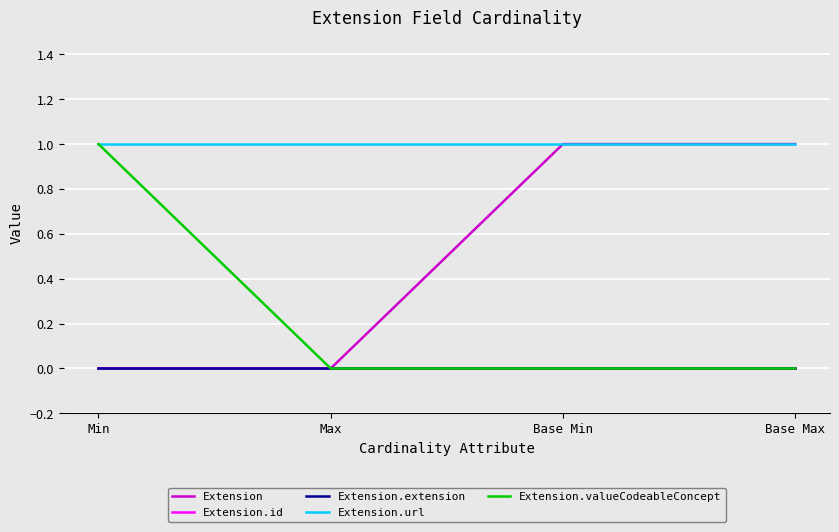

Does the chart have visible grid lines?

Yes